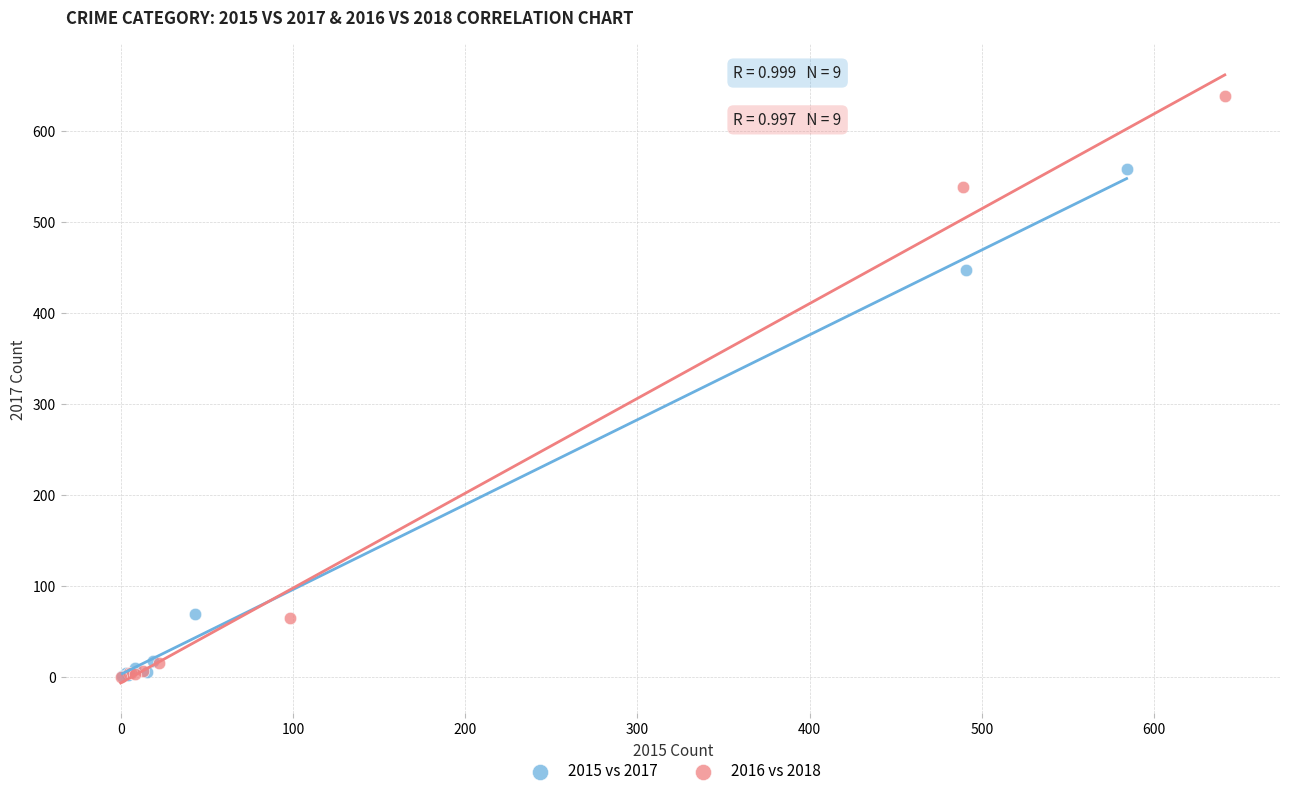

Which series reaches the maximum Y coordinate?

2016 vs 2018